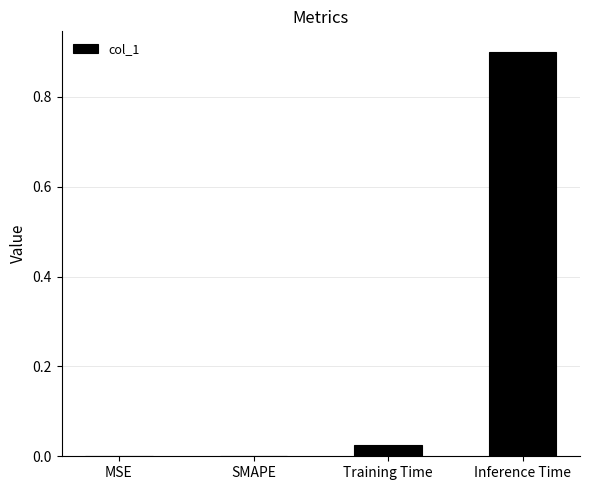

The chart shows a value of 0.0 at SMAPE. True or false?

True